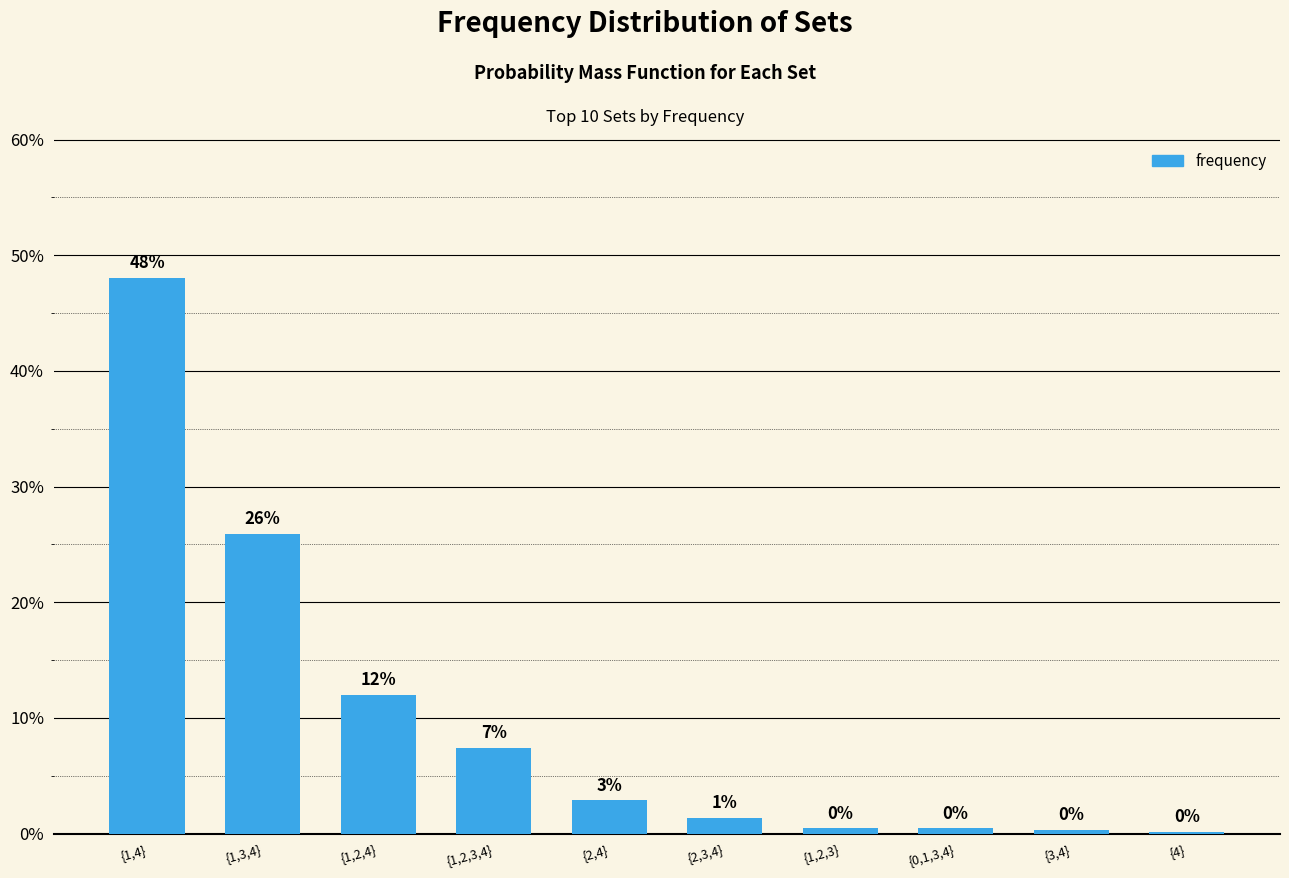

What is the maximum value shown in the chart?

0.5